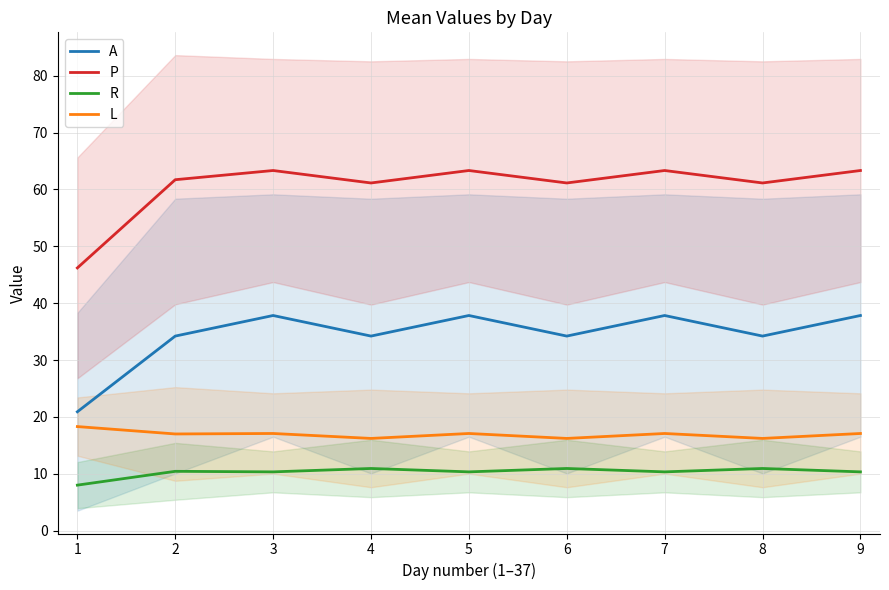

What is the difference between the second highest and minimum values in the P series?

17.1